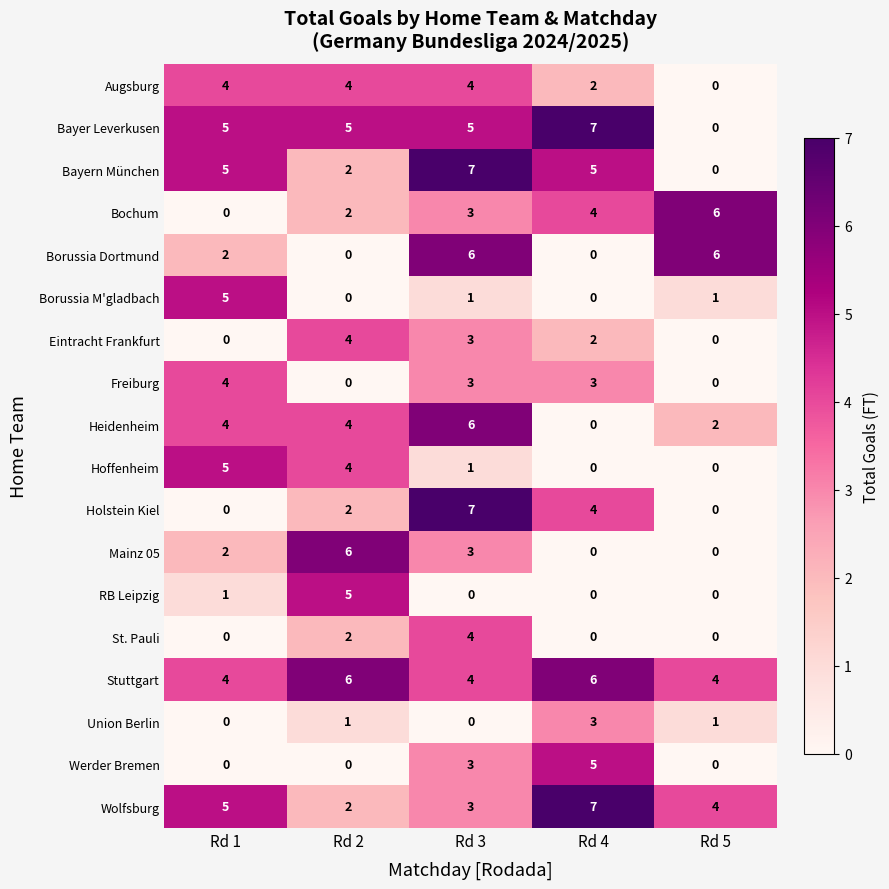

What is the sum of the Bayern München values at Rd 4 and Rd 5?

5